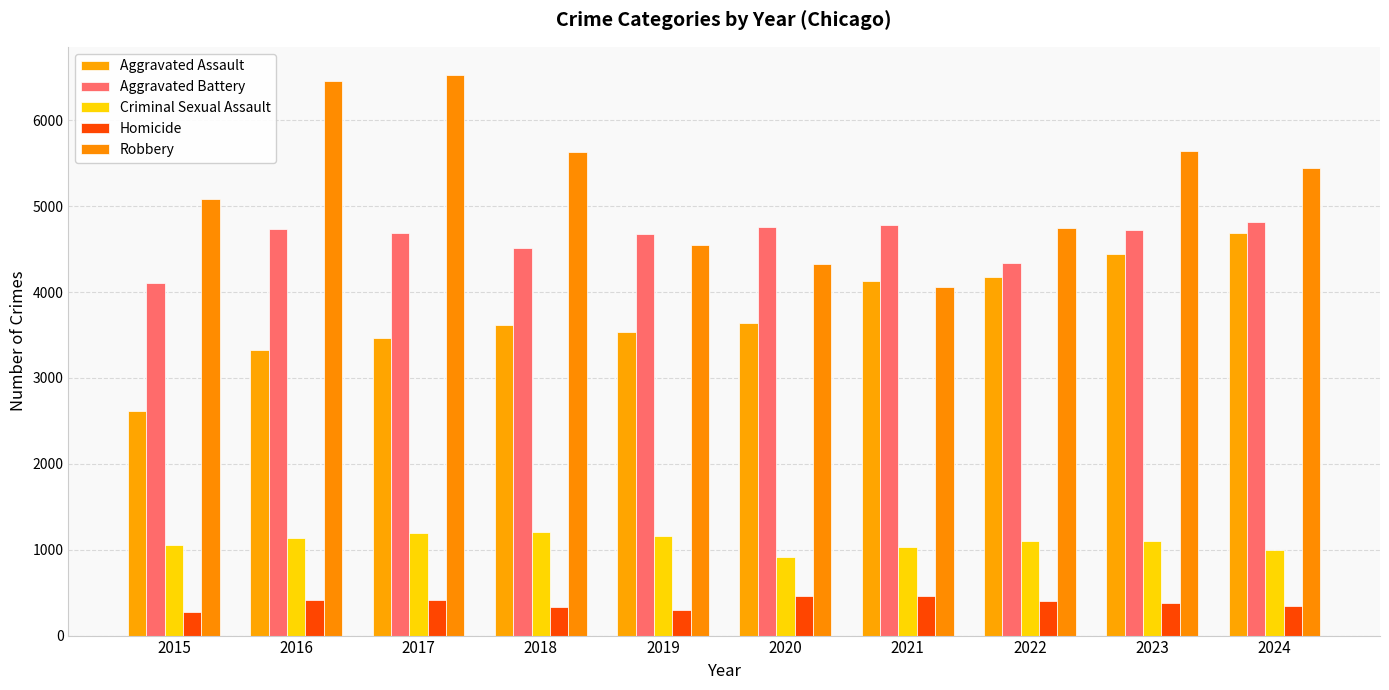

List the labels in order of Aggravated Battery value, largest first.

2024, 2021, 2020, 2016, 2023, 2017, 2019, 2018, 2022, 2015